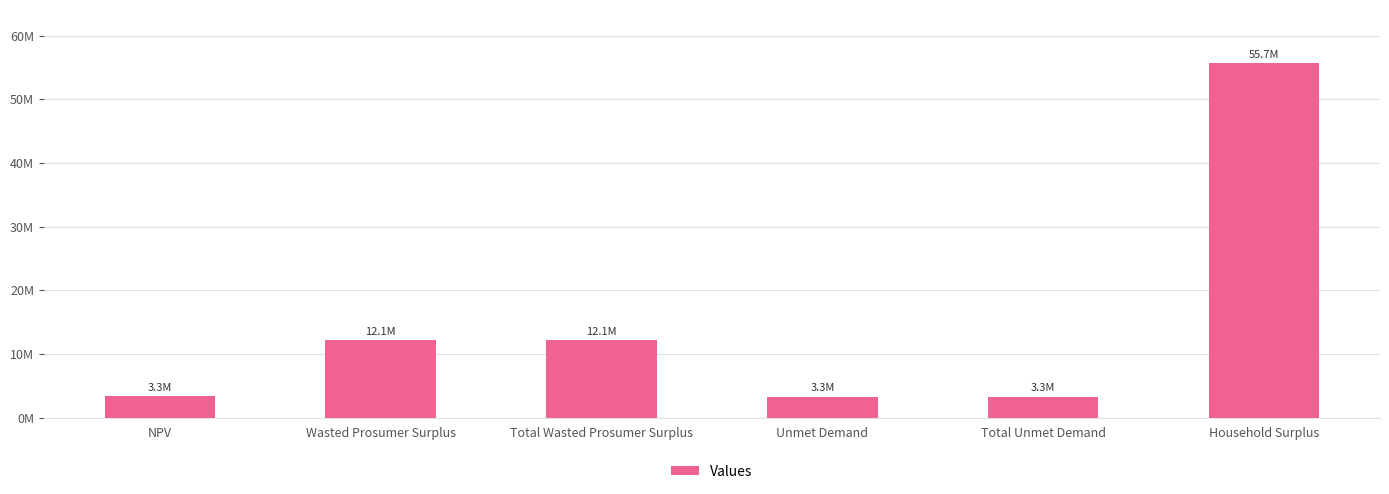

Does the chart contain any negative values?

No